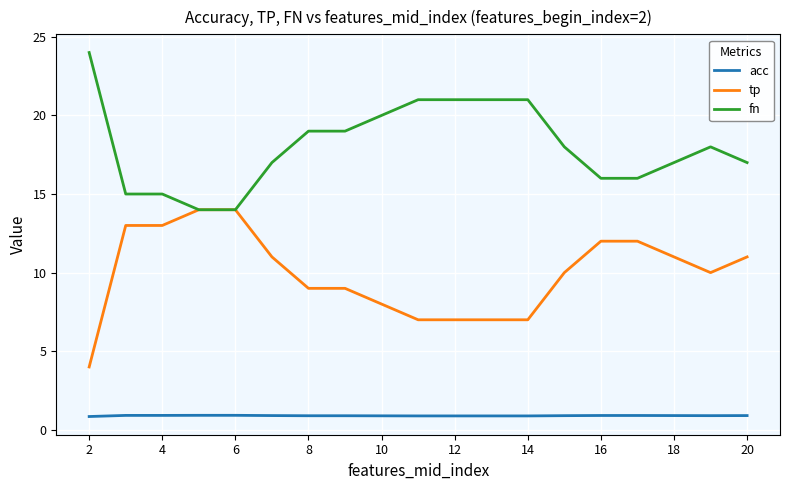

Which series has the largest total across all categories?

fn